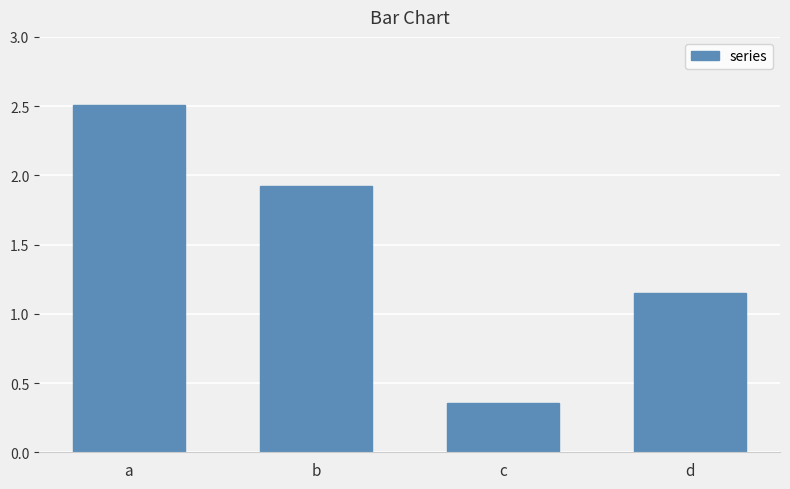

Is it true that the value at c is 0.2?

False